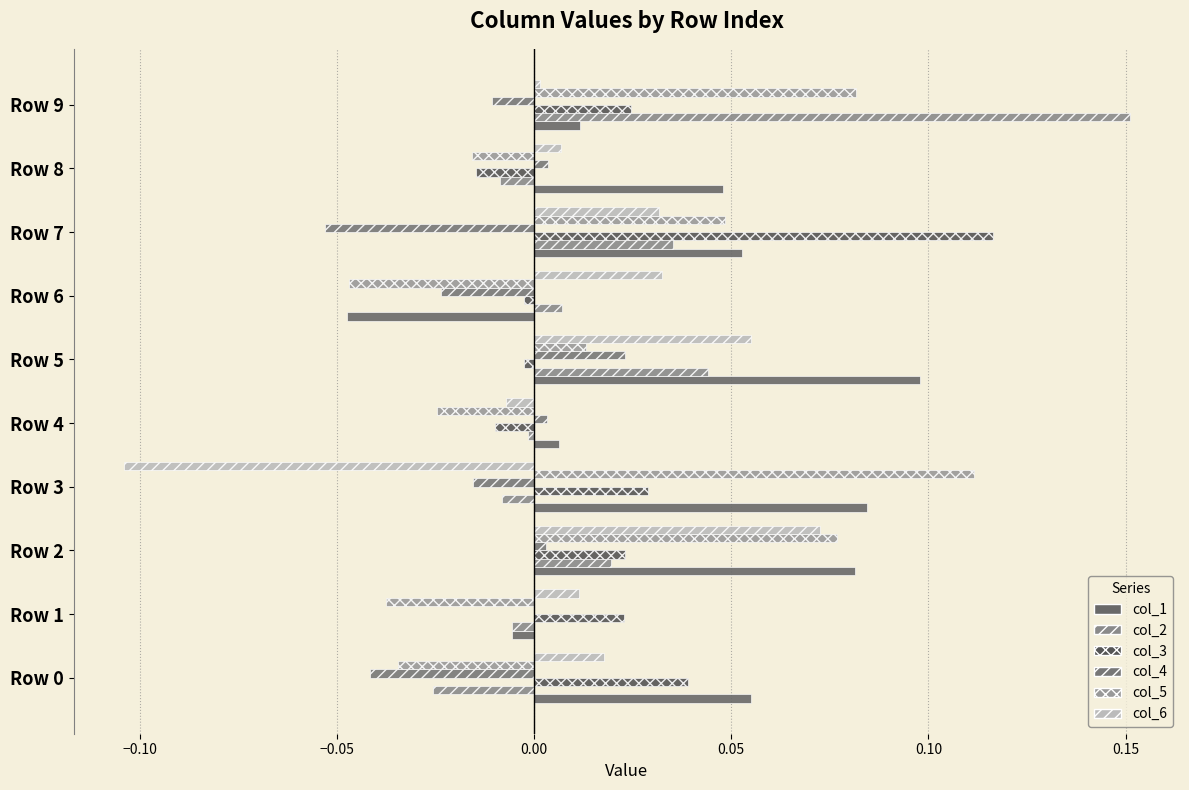

Count the number of data series in this chart.

6